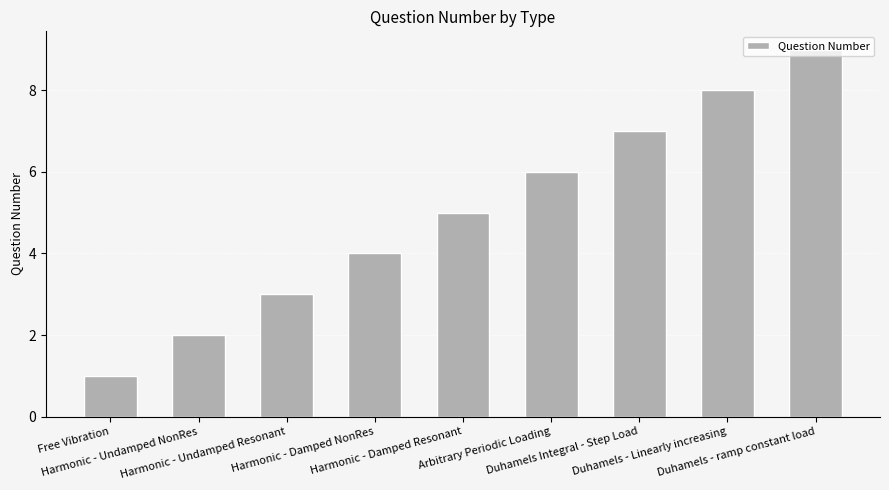

What is the approximate value at Harmonic - Damped Resonant?

5